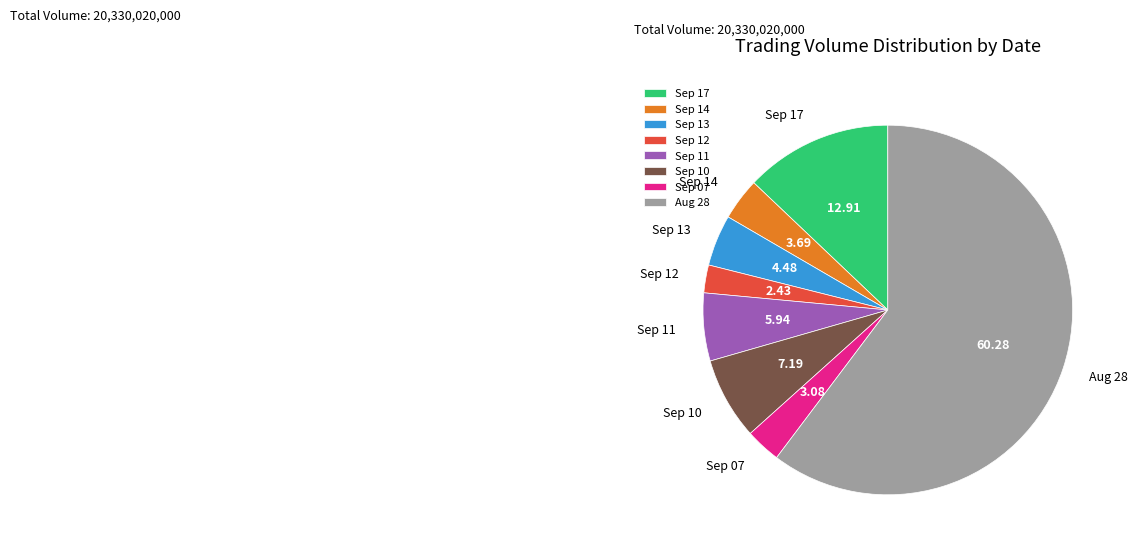

Is there a majority slice in this chart?

Yes